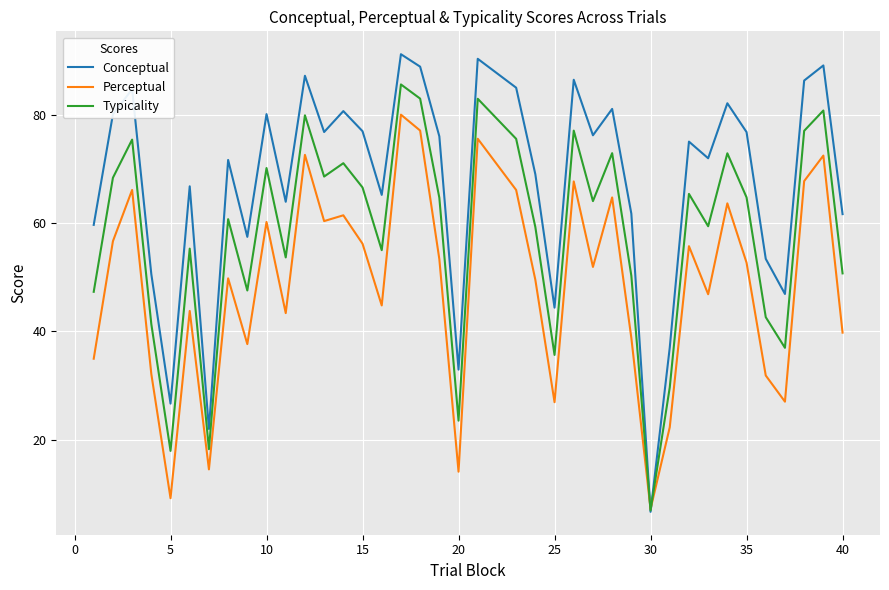

Which series has the largest total across all categories?

Conceptual